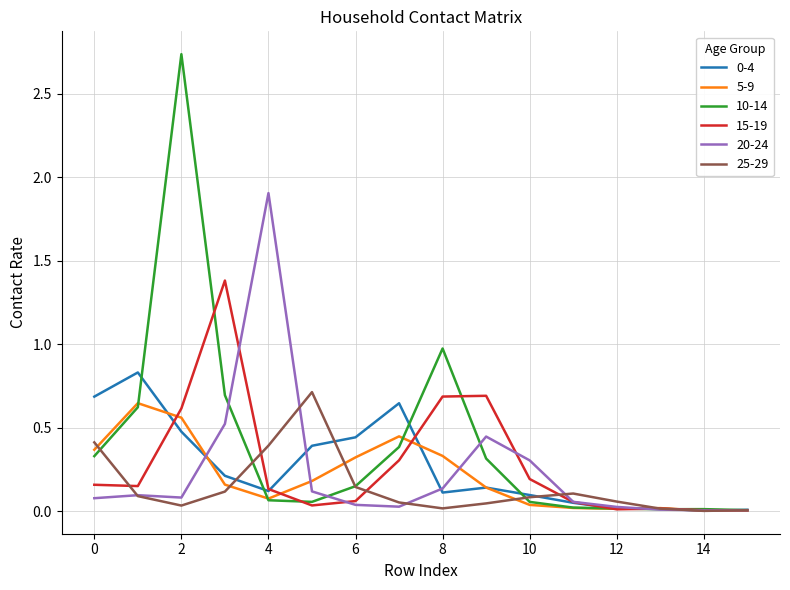

Which series has the largest total across all categories?

10-14